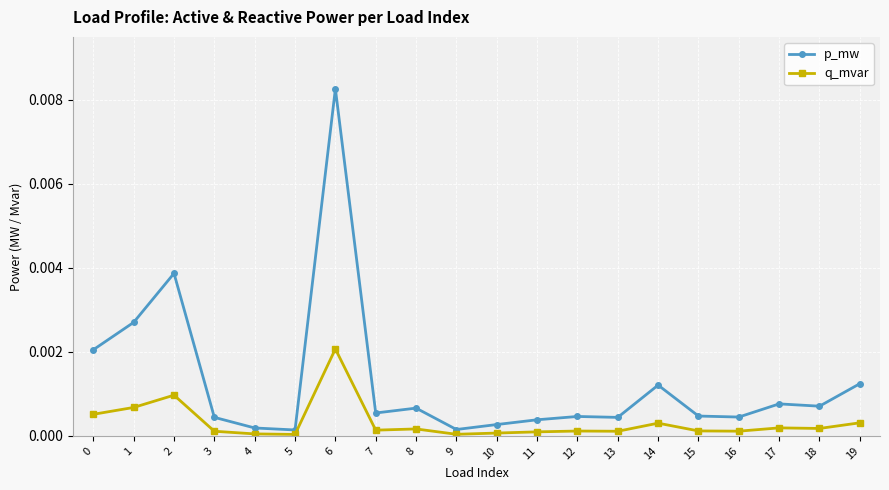

How many categories are shown in the chart?

20